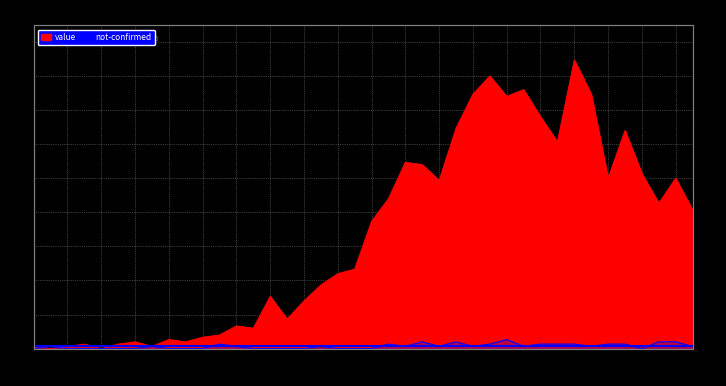

How many positive values does the not-confirmed series have?

23